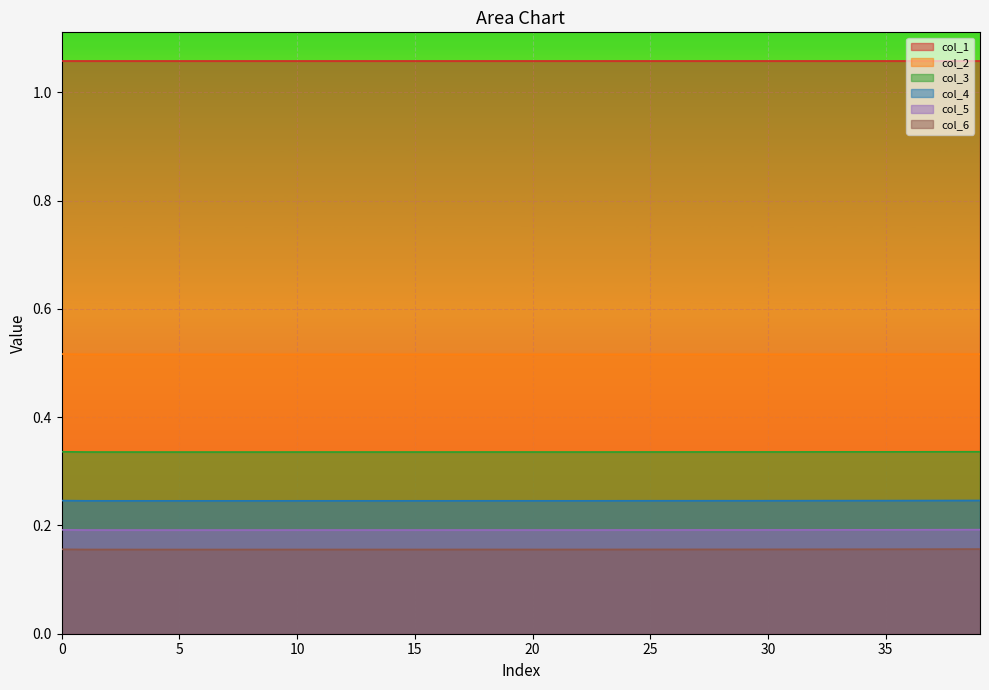

Reading left to right, extract all data points from this chart.

col_1: 1.1	1.1	1.1	1.1	1.1	1.1	1.1	1.1	1.1	1.1	1.1	1.1	1.1	1.1	1.1	1.1	1.1	1.1	1.1	1.1	1.1	1.1	1.1	1.1	1.1	1.1	1.1	1.1	1.1	1.1	1.1	1.1	1.1	1.1	1.1	1.1	1.1	1.1	1.1	1.1
col_2: 0.5	0.5	0.5	0.5	0.5	0.5	0.5	0.5	0.5	0.5	0.5	0.5	0.5	0.5	0.5	0.5	0.5	0.5	0.5	0.5	0.5	0.5	0.5	0.5	0.5	0.5	0.5	0.5	0.5	0.5	0.5	0.5	0.5	0.5	0.5	0.5	0.5	0.5	0.5	0.5
col_3: 0.3	0.3	0.3	0.3	0.3	0.3	0.3	0.3	0.3	0.3	0.3	0.3	0.3	0.3	0.3	0.3	0.3	0.3	0.3	0.3	0.3	0.3	0.3	0.3	0.3	0.3	0.3	0.3	0.3	0.3	0.3	0.3	0.3	0.3	0.3	0.3	0.3	0.3	0.3	0.3
col_4: 0.2	0.2	0.2	0.2	0.2	0.2	0.2	0.2	0.2	0.2	0.2	0.2	0.2	0.2	0.2	0.2	0.2	0.2	0.2	0.2	0.2	0.2	0.2	0.2	0.2	0.2	0.2	0.2	0.2	0.2	0.2	0.2	0.2	0.2	0.2	0.2	0.2	0.2	0.2	0.2
col_5: 0.2	0.2	0.2	0.2	0.2	0.2	0.2	0.2	0.2	0.2	0.2	0.2	0.2	0.2	0.2	0.2	0.2	0.2	0.2	0.2	0.2	0.2	0.2	0.2	0.2	0.2	0.2	0.2	0.2	0.2	0.2	0.2	0.2	0.2	0.2	0.2	0.2	0.2	0.2	0.2
col_6: 0.2	0.2	0.2	0.2	0.2	0.2	0.2	0.2	0.2	0.2	0.2	0.2	0.2	0.2	0.2	0.2	0.2	0.2	0.2	0.2	0.2	0.2	0.2	0.2	0.2	0.2	0.2	0.2	0.2	0.2	0.2	0.2	0.2	0.2	0.2	0.2	0.2	0.2	0.2	0.2